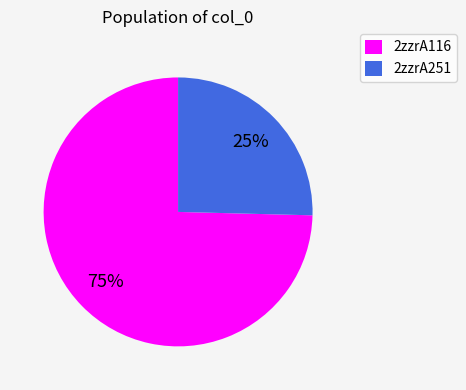

Rank the categories by value from lowest to highest.

2zzrA251, 2zzrA116